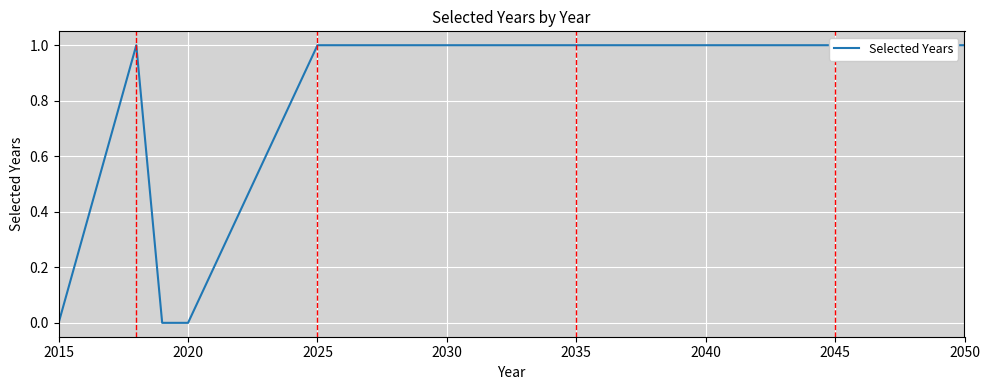

How many values are below 1?

3